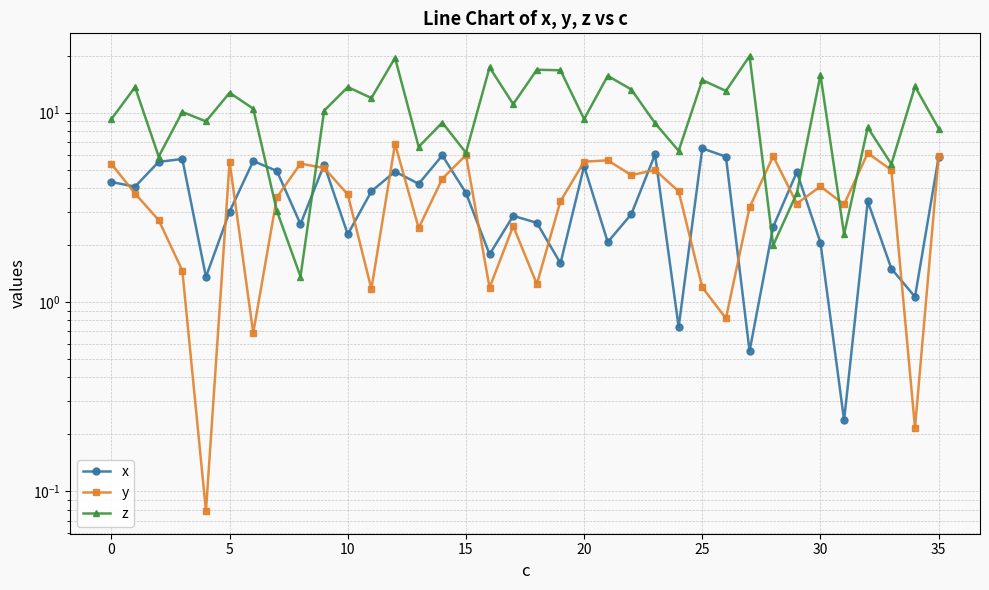

Is the value of z at 24 greater than the value of x at 10?

Yes